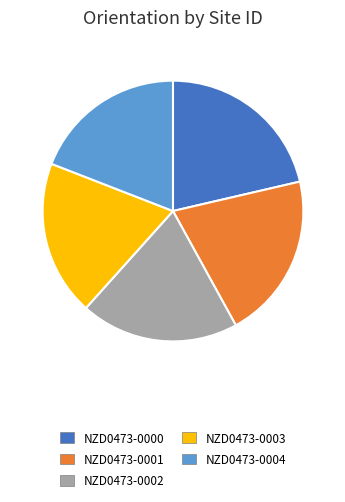

Is it true that NZD0473-0001 is 35% of the pie?

False